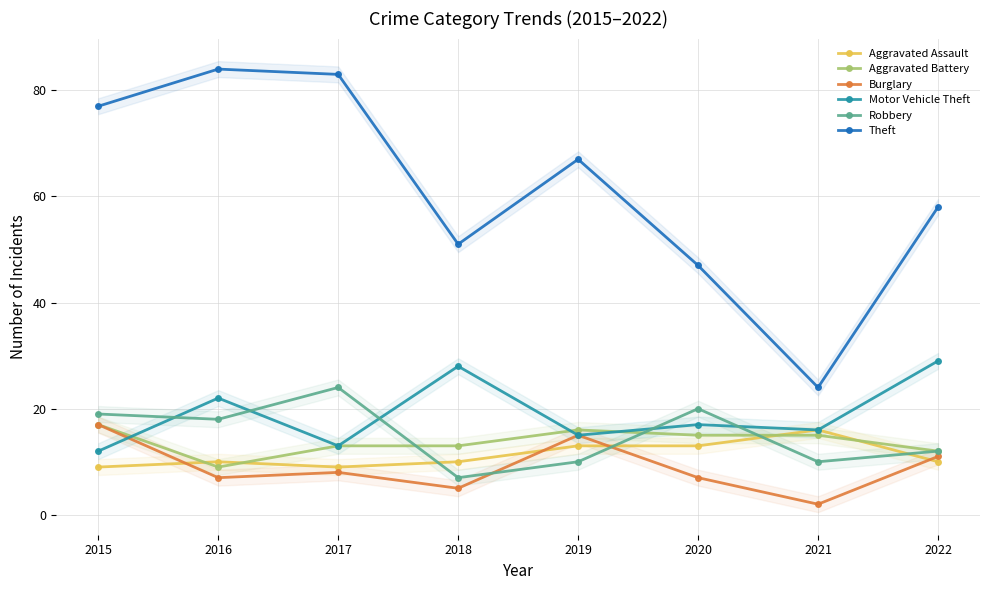

Count the number of data series in this chart.

6